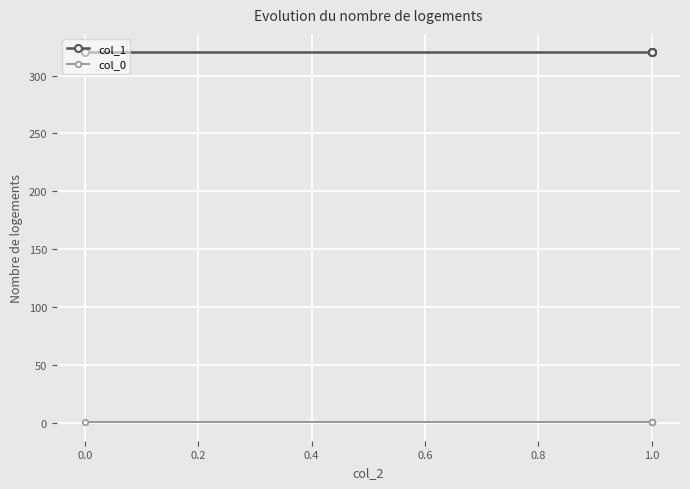

Is it true that col_0 equals 0.6 at 0.0?

False